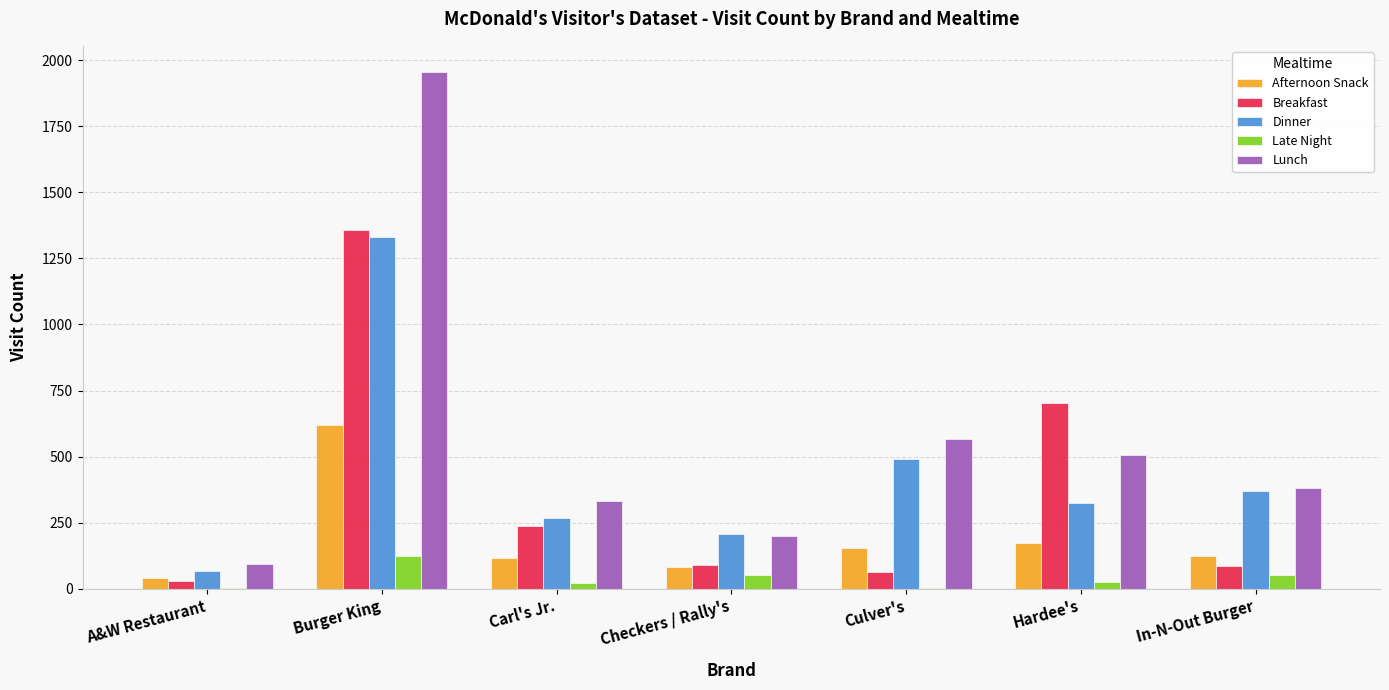

At which category does the chart reach its peak across all series?

Burger King